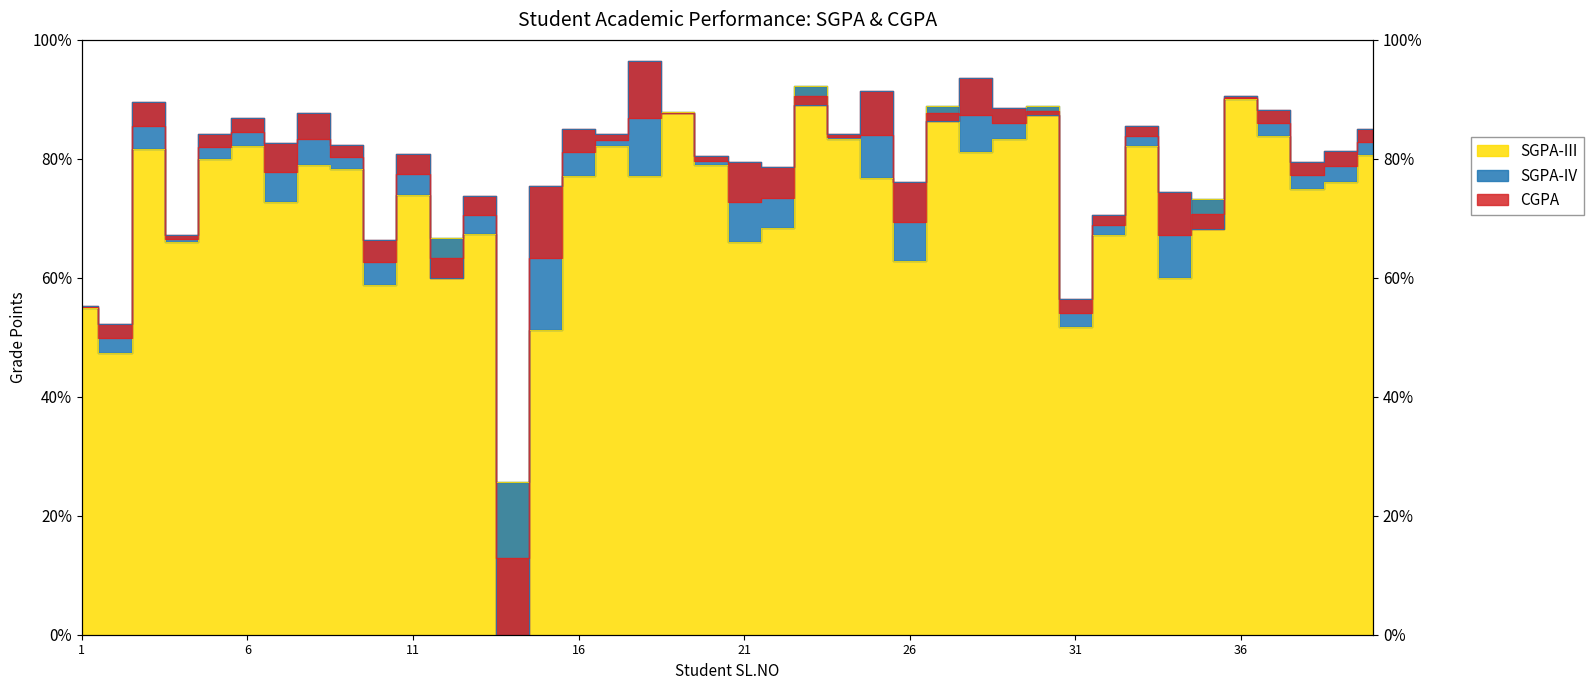

How many times do CGPA and SGPA-IV cross each other?

14